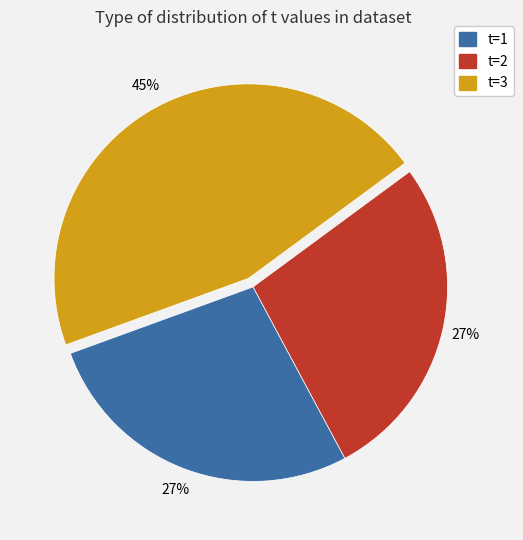

True or false: t=2 accounts for 27% of the total.

True